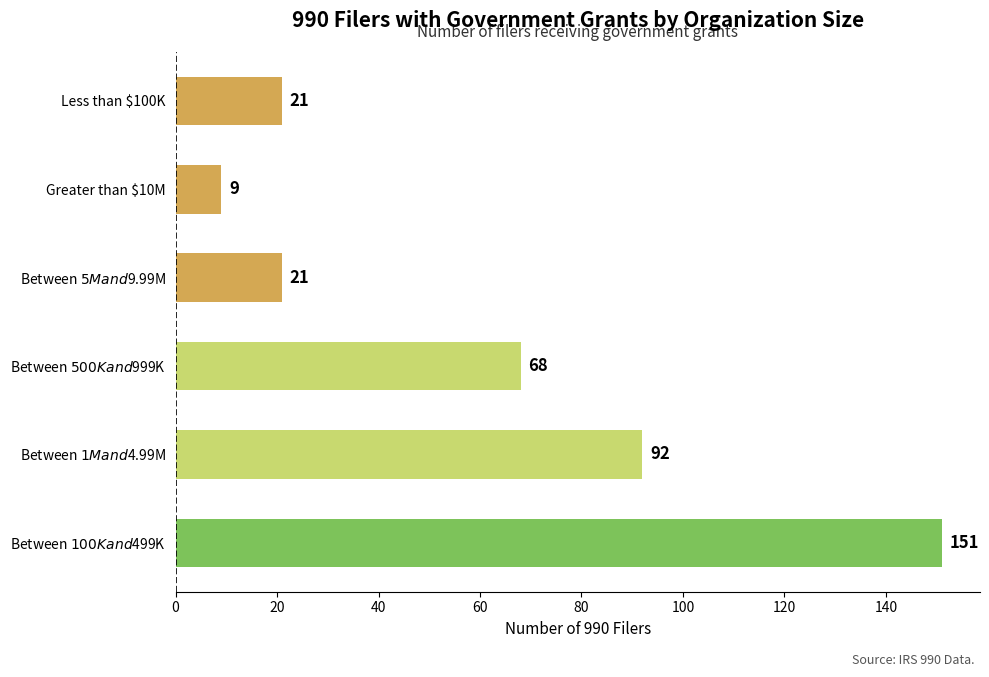

What is the greatest value displayed?

151